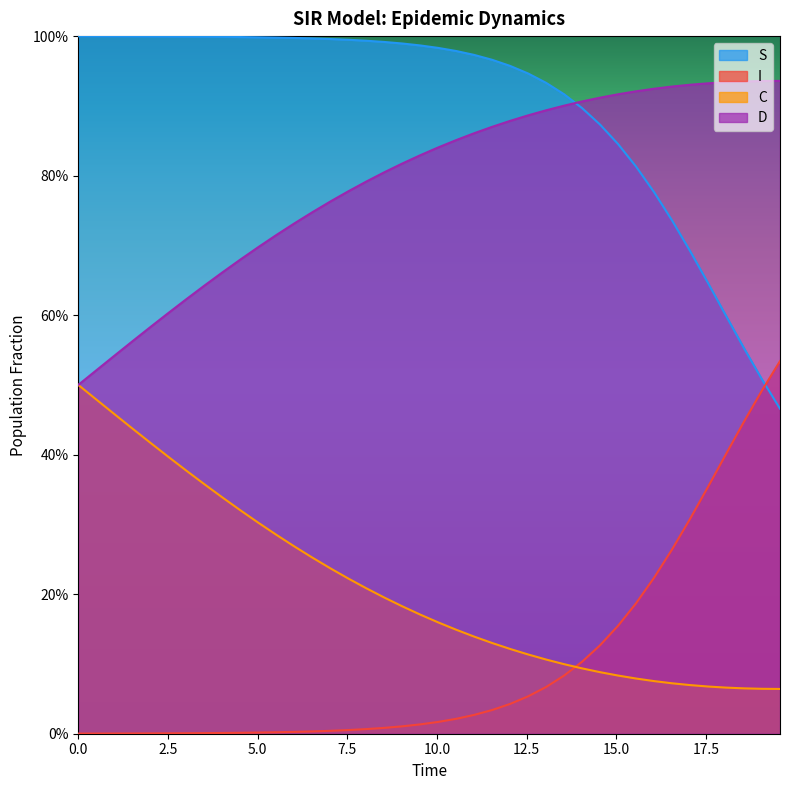

What are all the series names shown in the legend?

S, I, C, D